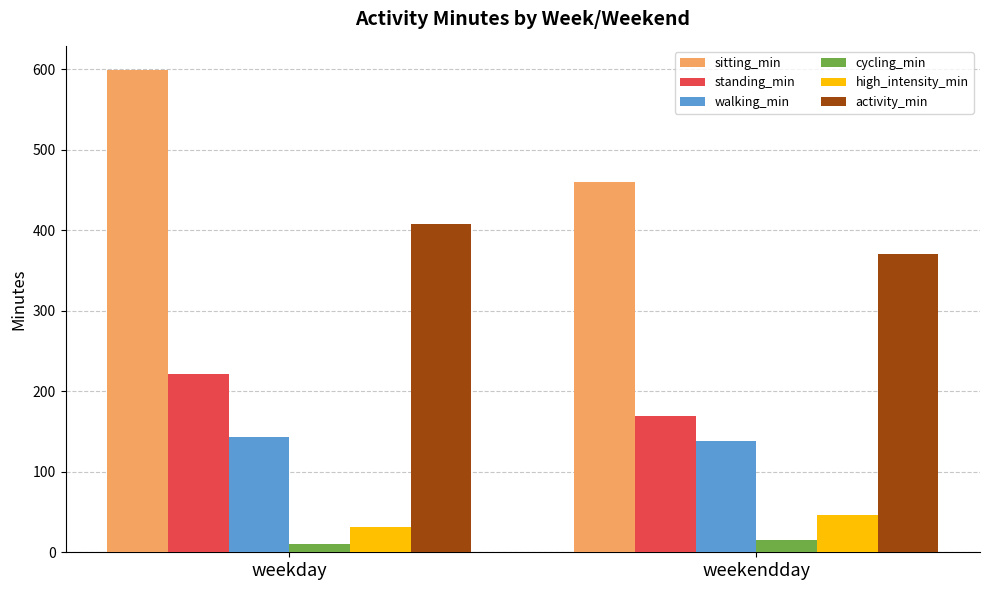

What is the smallest value displayed?

10.3